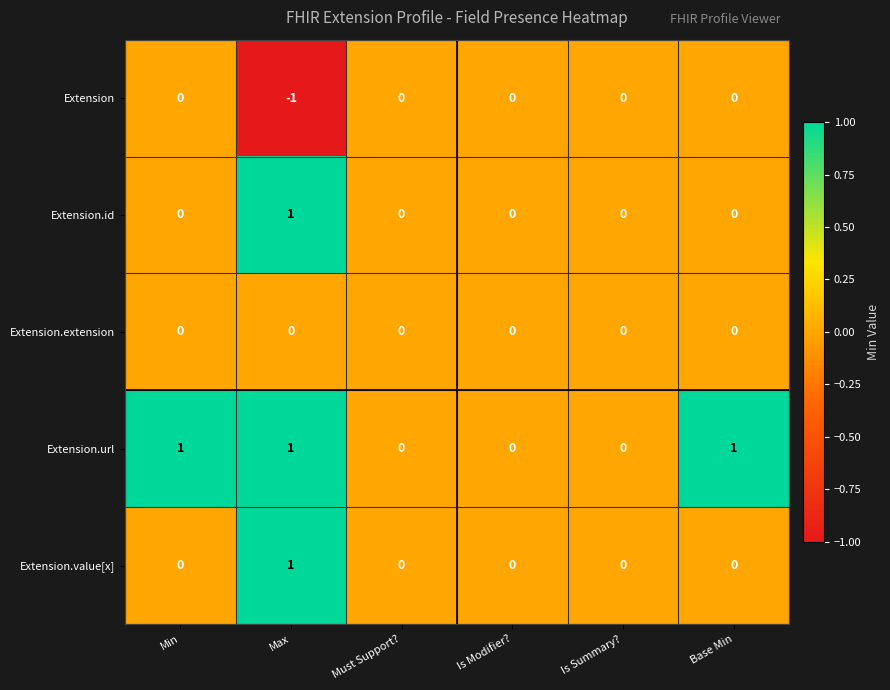

At which category is the sum across all series the highest?

Max